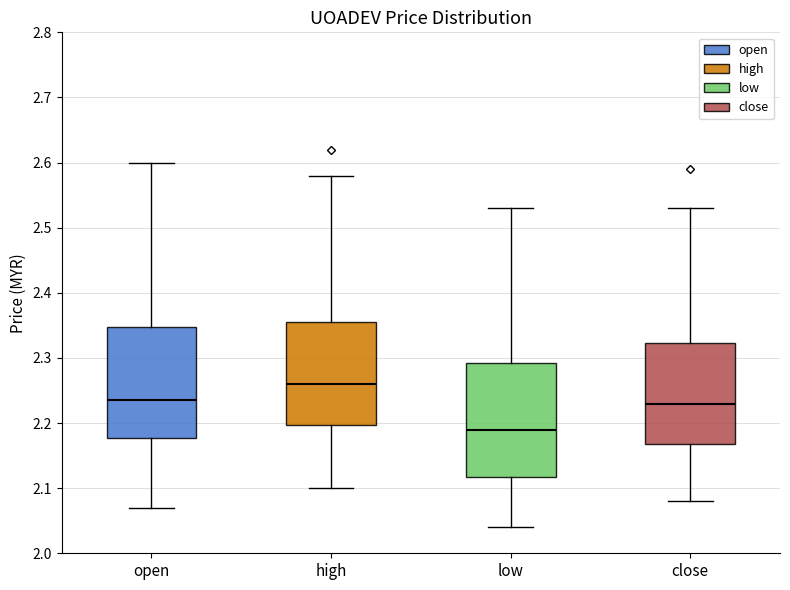

Reading left to right, read every box against the y-axis: the position of its median line, the range the box covers, and the ends of its whiskers. The values are not printed on the chart, so give them approximately, as read against the axis.

open: median 2.24, box 2.18 to 2.35, whiskers 2.07 to 2.60
high: median 2.26, box 2.20 to 2.36, whiskers 2.10 to 2.58
low: median 2.19, box 2.12 to 2.29, whiskers 2.04 to 2.53
close: median 2.23, box 2.17 to 2.32, whiskers 2.08 to 2.53